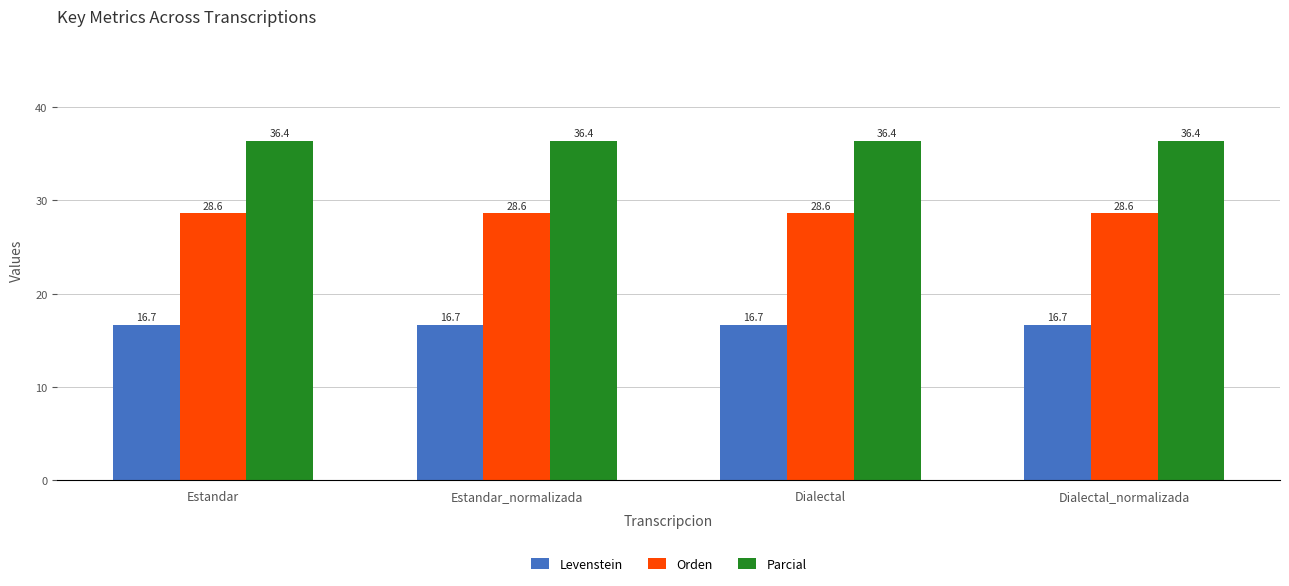

What are all the series names shown in the legend?

Levenstein, Orden, Parcial